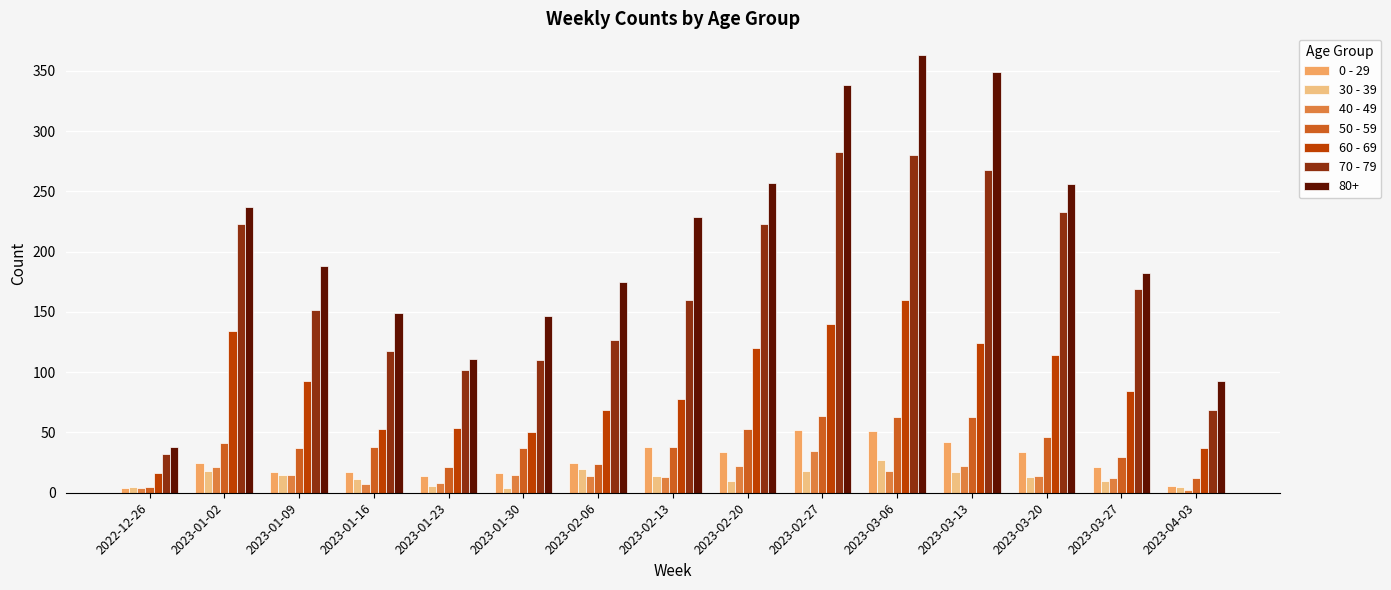

What is the difference between the maximum and minimum values in the 0 - 29 series?

48